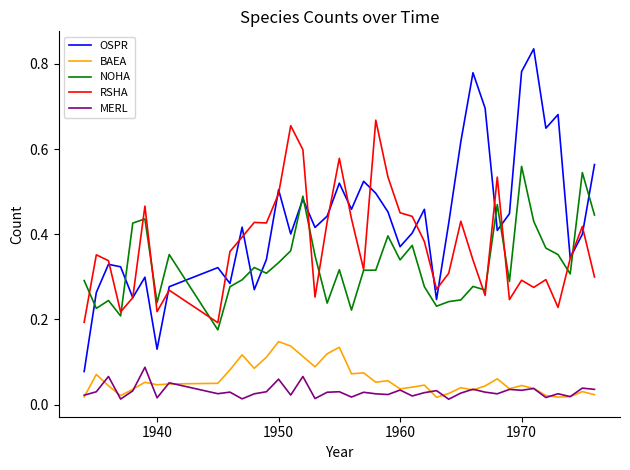

True or false: MERL and RSHA cross at least once.

False